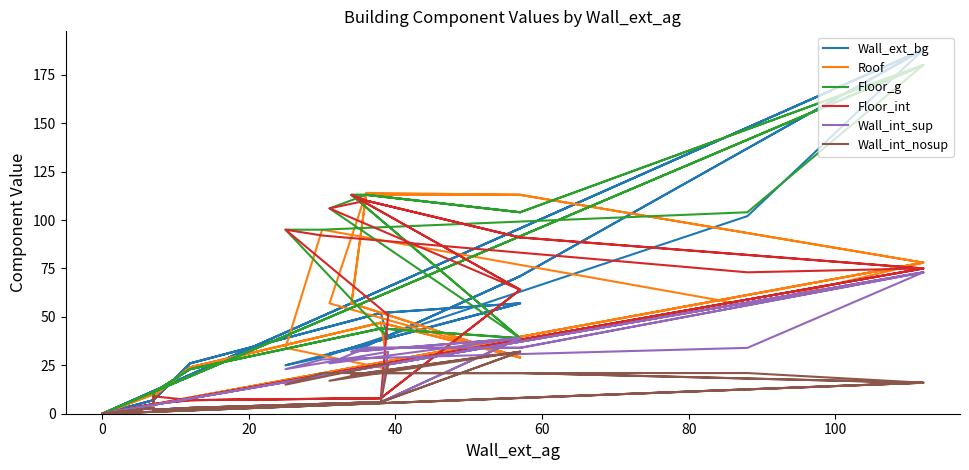

Is the value of Roof at 34 greater than the value of Wall_int_nosup at 60?

Yes